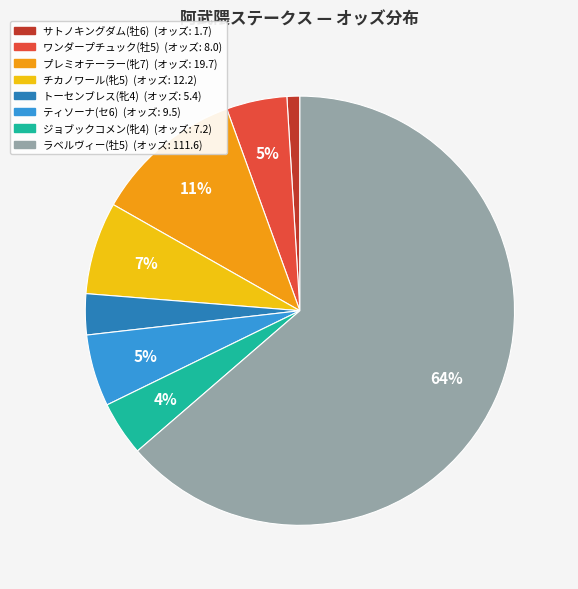

Which slice is the largest?

ラベルヴィー(牡5)